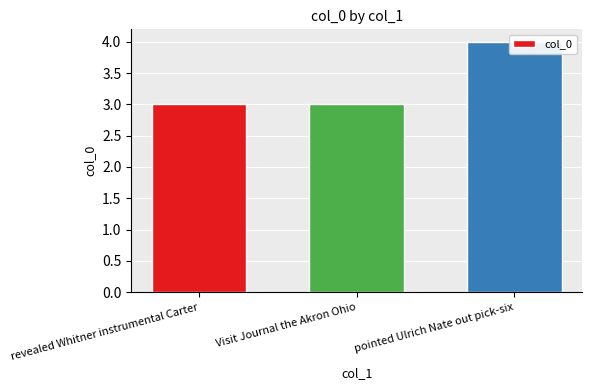

Rank the categories by value from highest to lowest.

pointed Ulrich Nate out pick-six, revealed Whitner instrumental Carter, Visit Journal the Akron Ohio